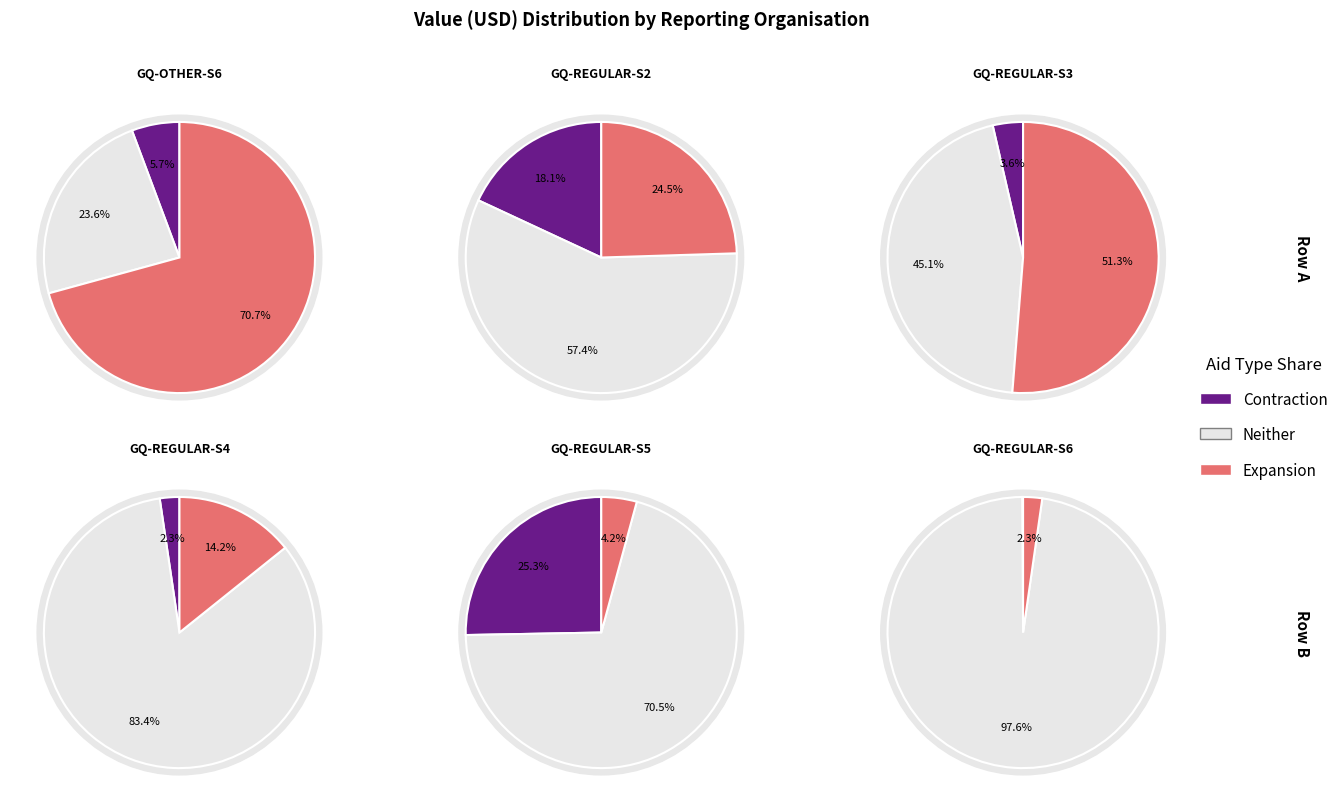

Rank the series by their average value, from lowest to highest.

Contraction, Expansion, Neither